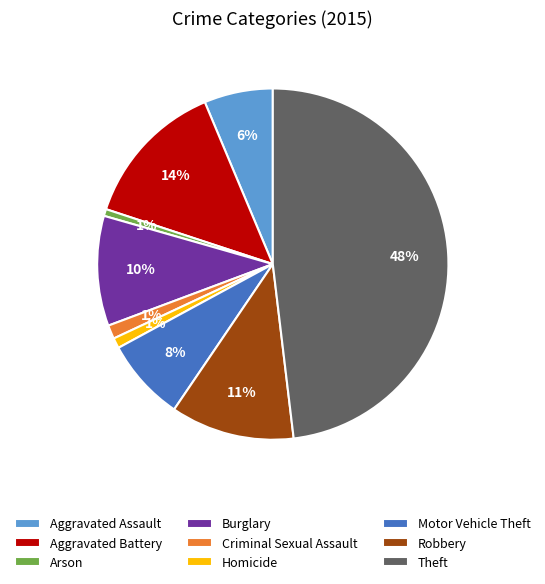

Which category has the biggest portion of the pie?

Theft